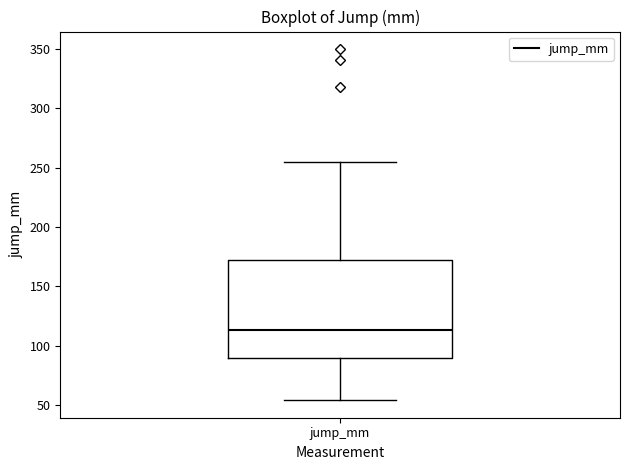

Where does the lower whisker of the box for jump_mm end on the y-axis? The values are not printed on the chart, so give them approximately, as read against the axis.

55